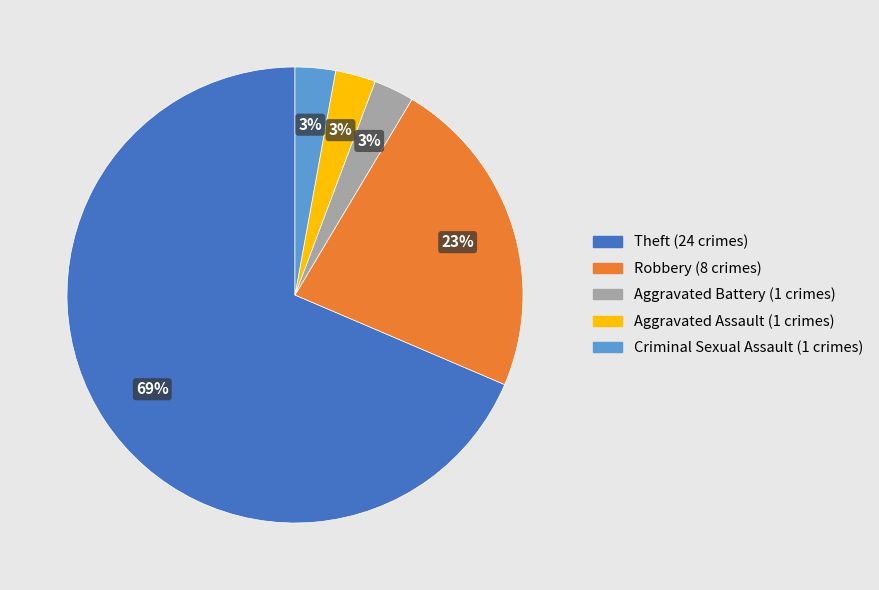

Which has a higher value, Criminal Sexual Assault or Robbery?

Robbery